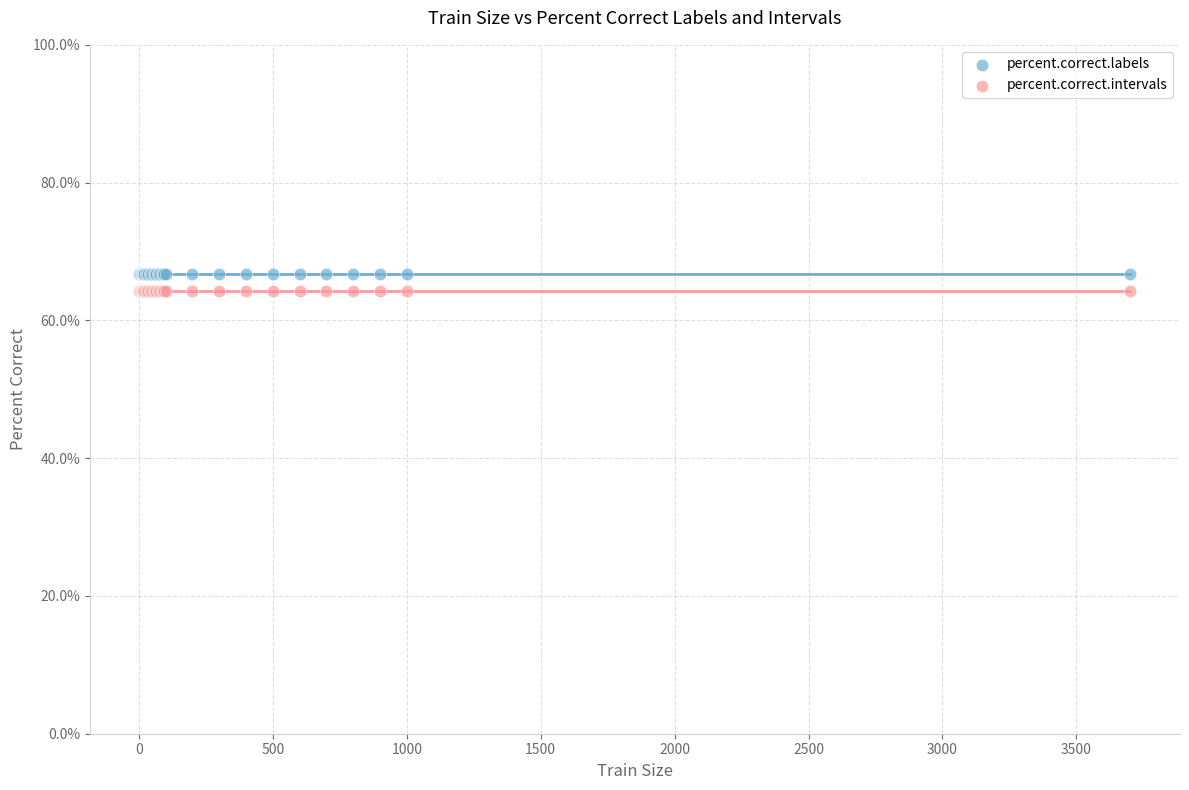

Which series reaches the maximum Y coordinate?

percent.correct.labels